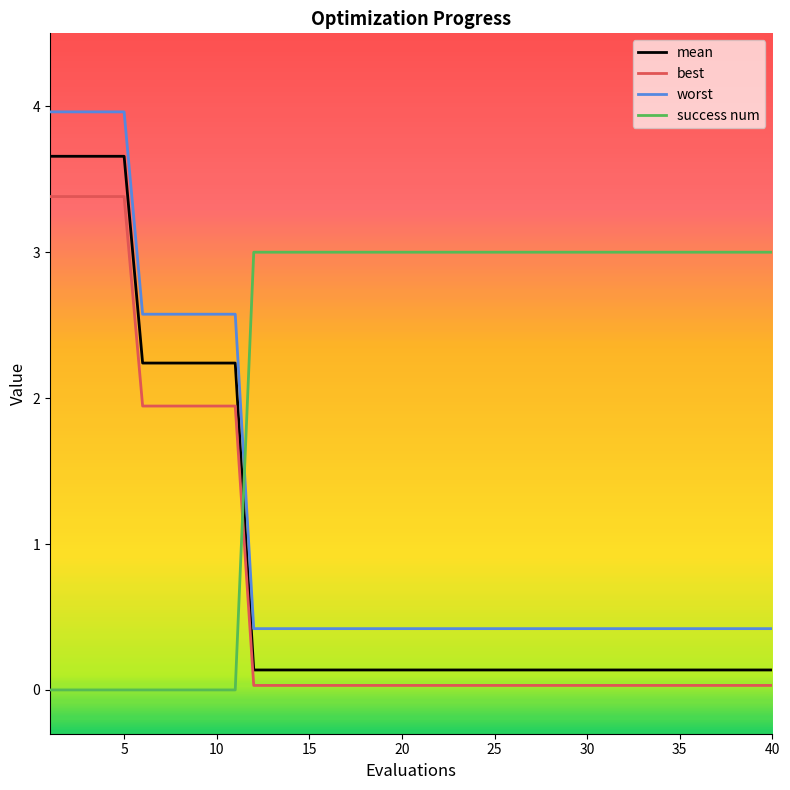

Which series has the largest range (max minus min)?

worst